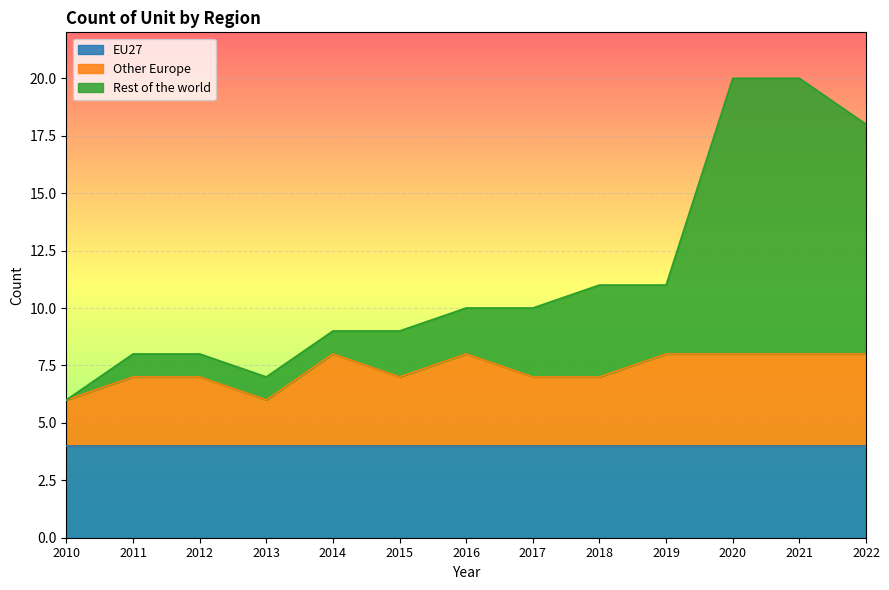

What is the total value across all series at 2012?

8